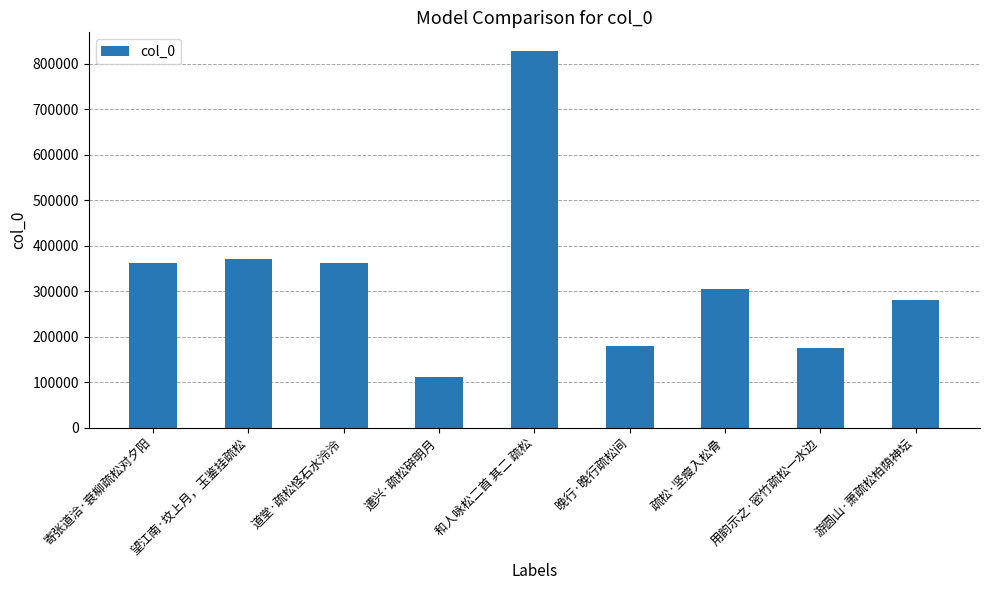

Approximately how many times larger is the value at 和人咏松二首 其二 疏松 compared to 用韵示之·密竹疏松一水边?

4.7